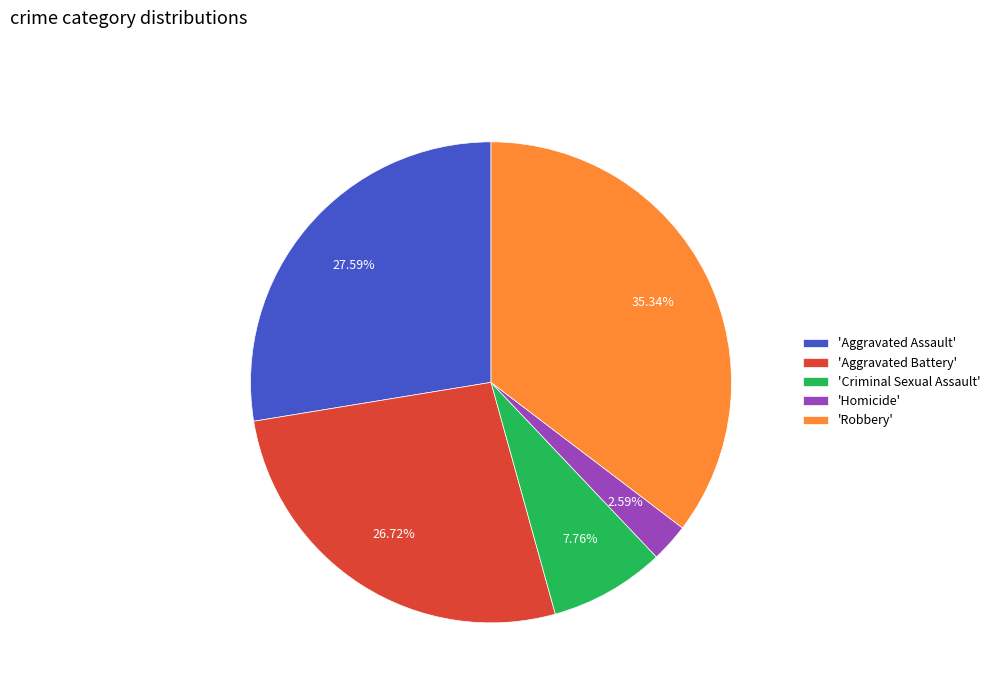

Approximately how many times larger is the value at 'Aggravated Battery' compared to 'Robbery'?

0.8